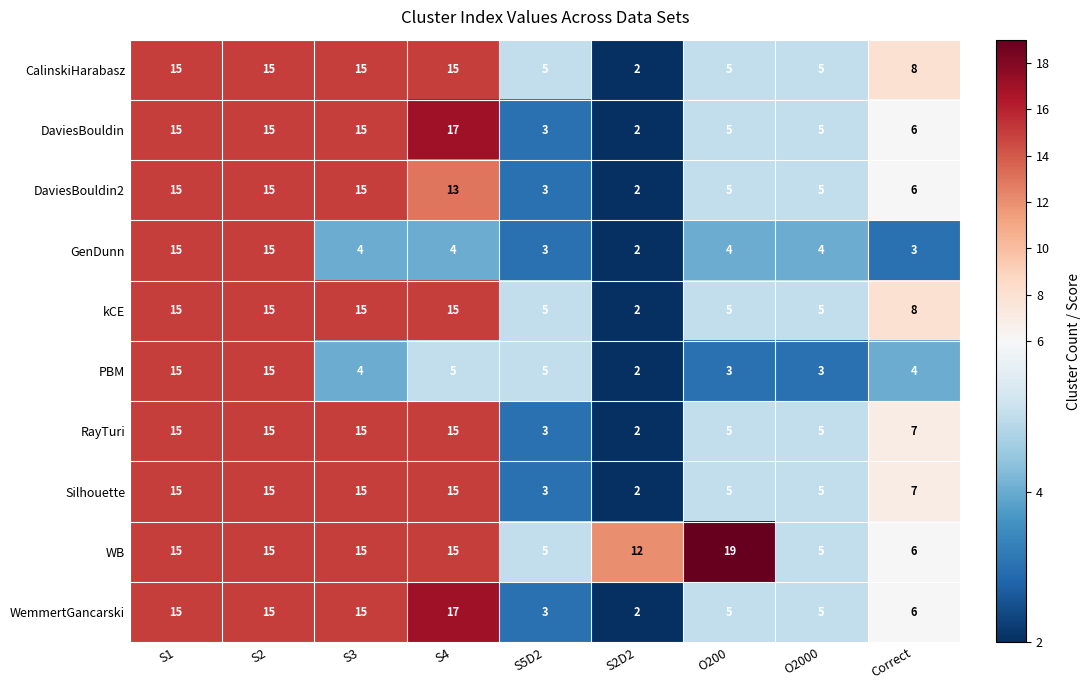

Which series has the largest total across all categories?

WB